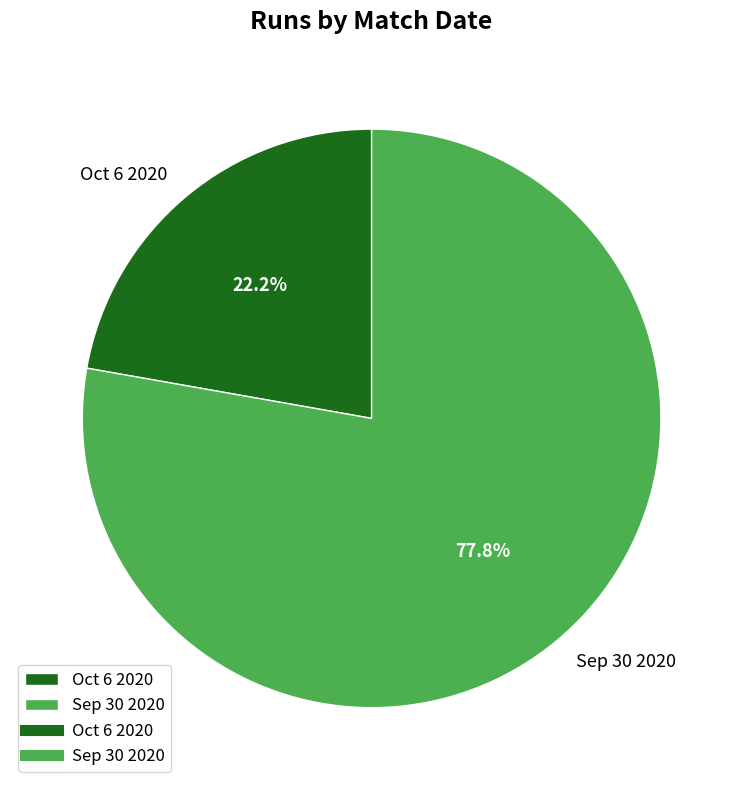

Is it true that Sep 30 2020 is 78% of the pie?

True